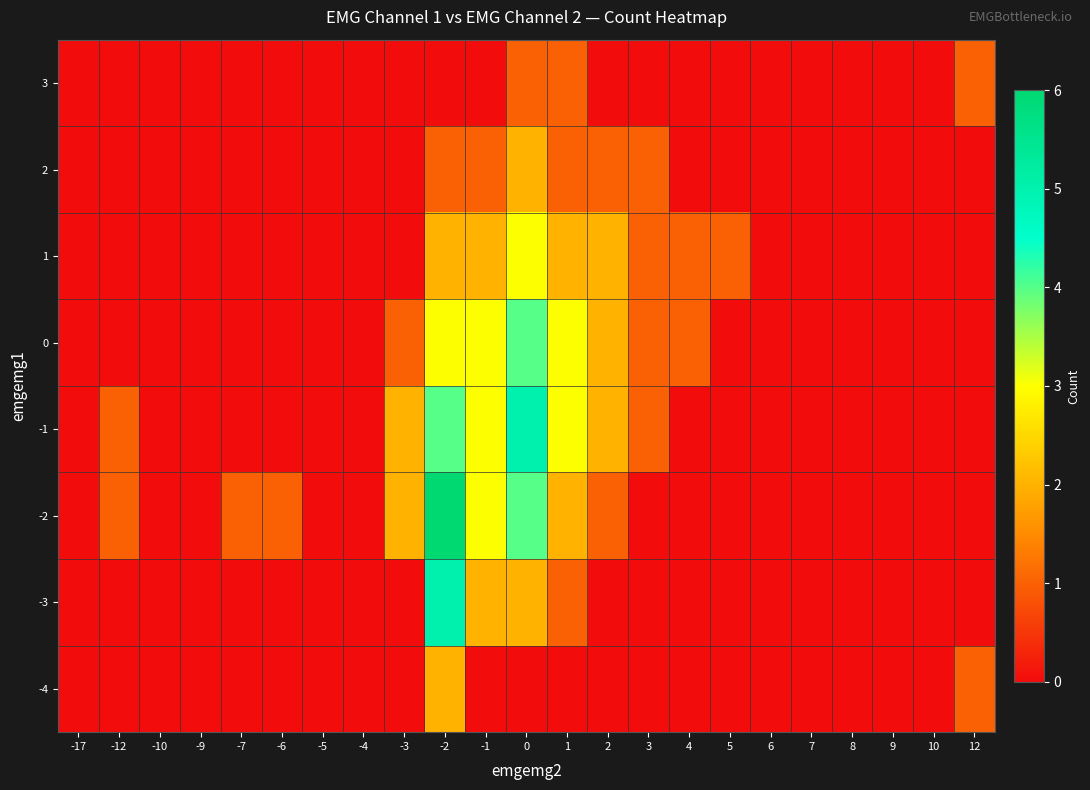

What is the spread (max minus min) of values at -1?

3